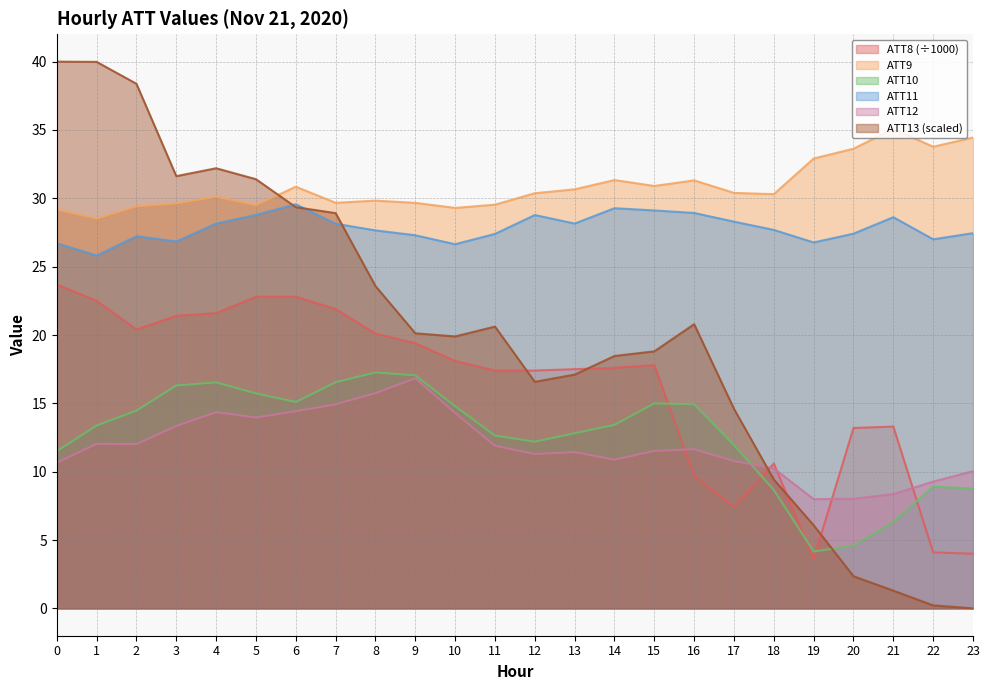

What is the maximum value for ATT8?

23.7